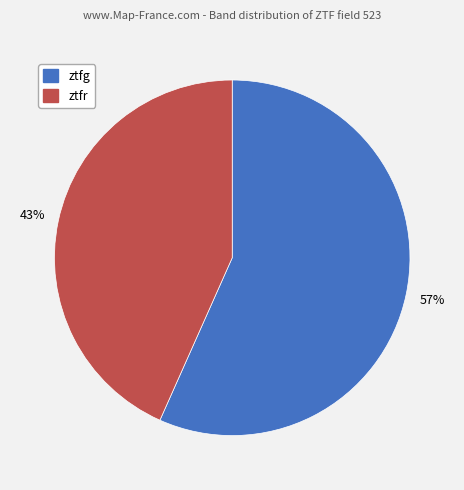

Which category has the biggest portion of the pie?

ztfg